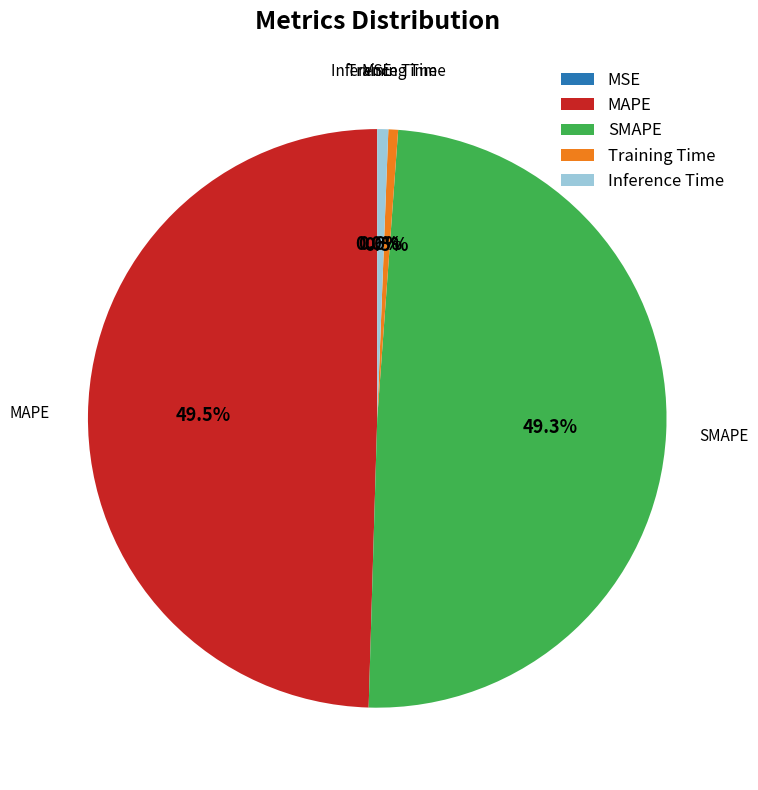

True or false: SMAPE accounts for 49% of the total.

True